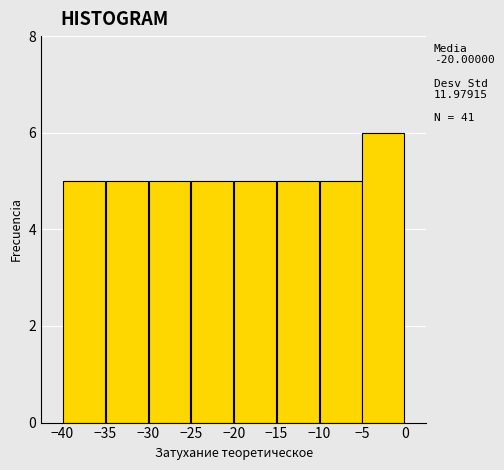

Which range on the x-axis has the tallest bar?

-5 to 0